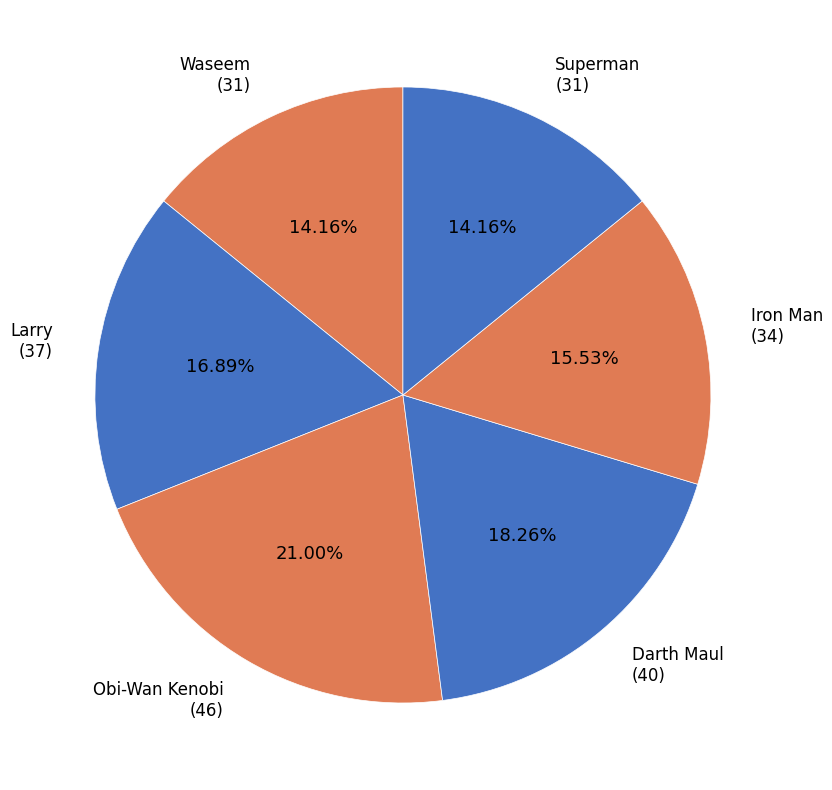

What percentage is the Iron Man slice, to the nearest percent?

16%